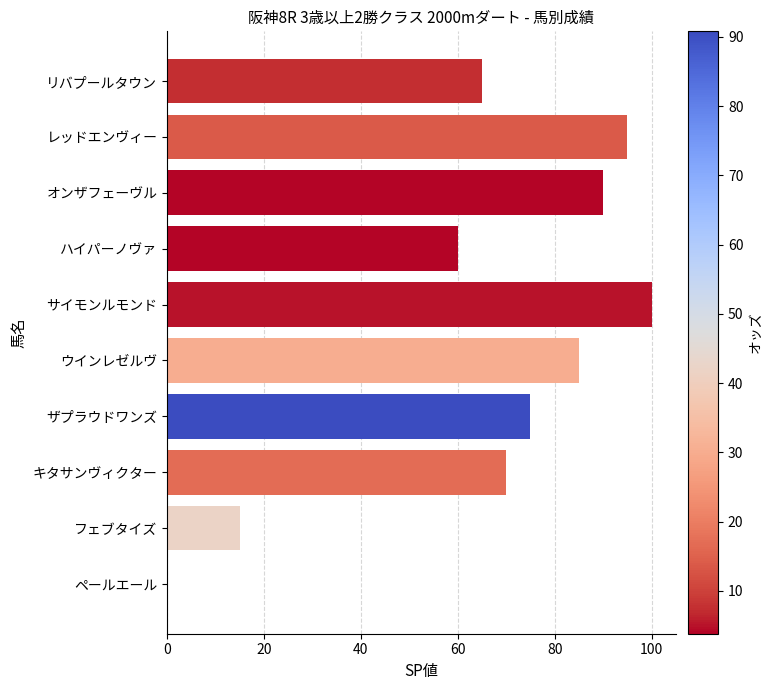

True or false: the data shows 51 at ウインレゼルヴ.

False